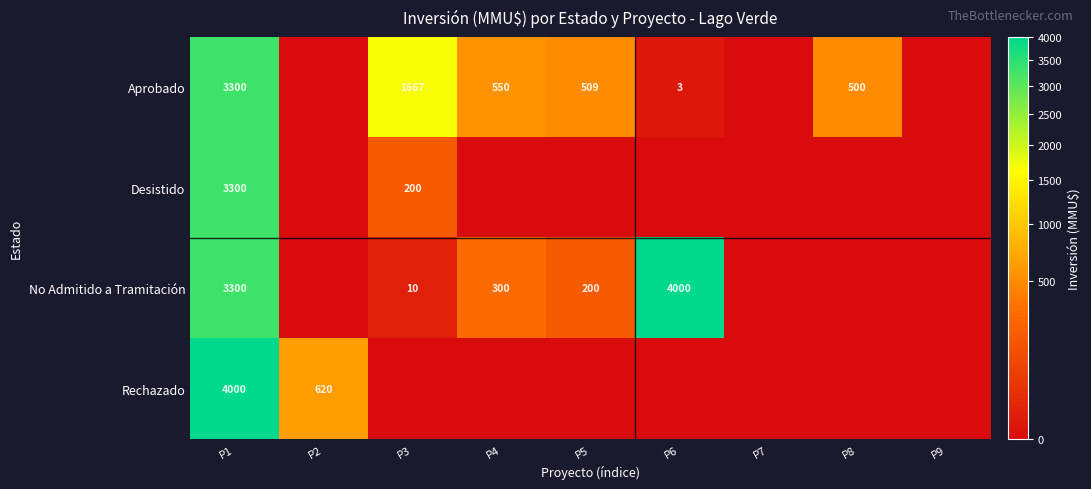

Is it true that Aprobado equals 509 at P5?

True